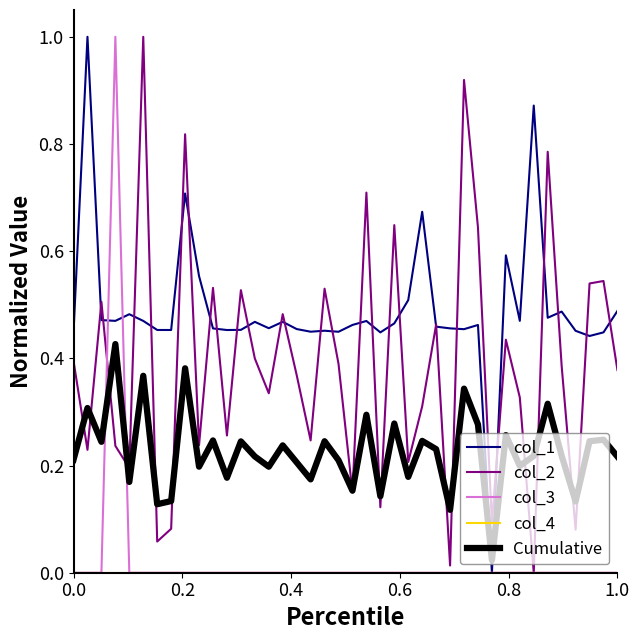

What is the highest value of the col_2 series?

1.0